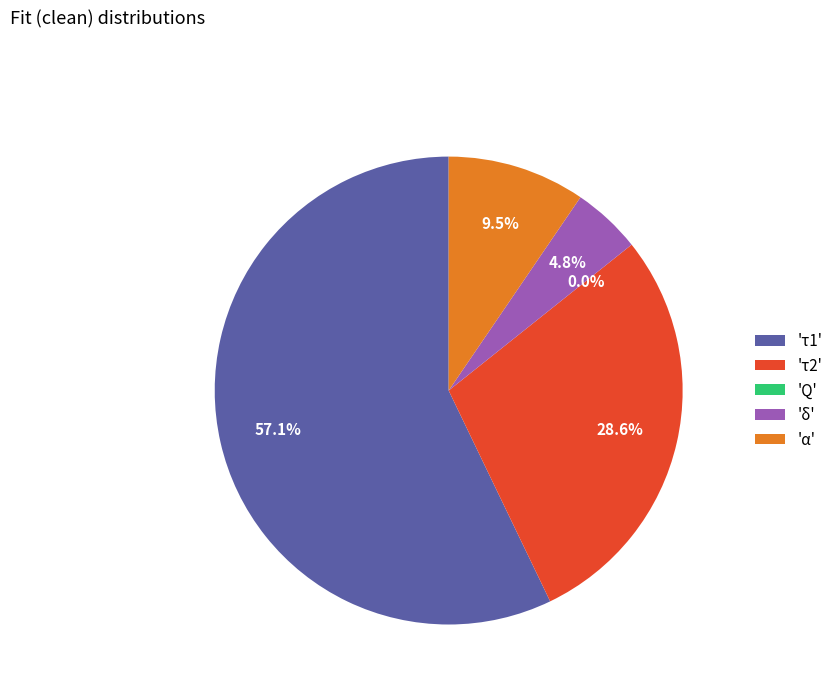

Which slice represents more than half of the pie?

'τ1'